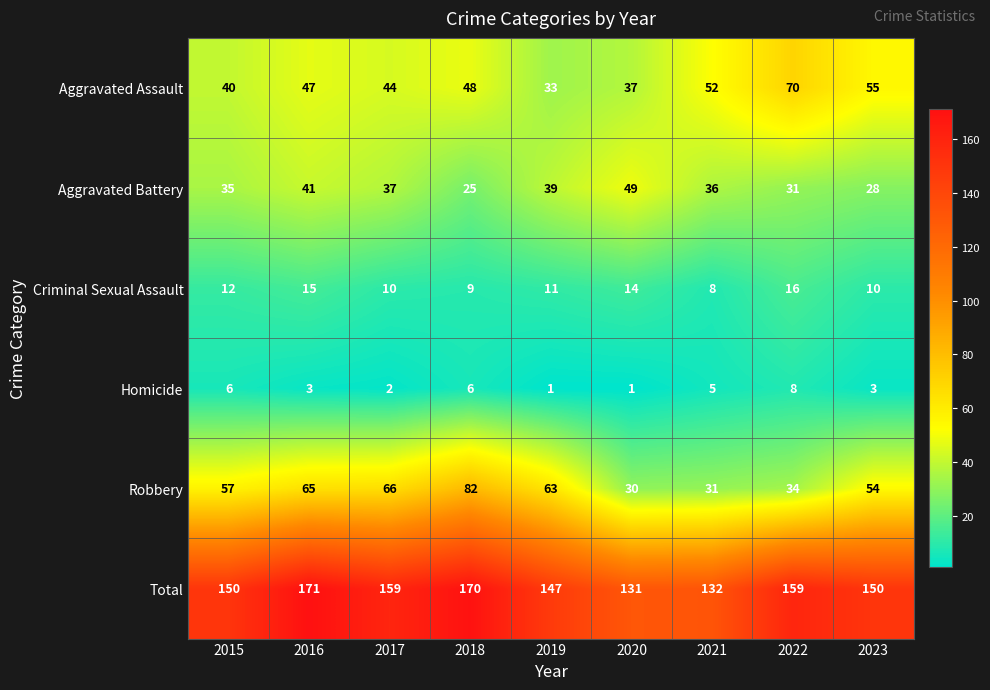

What is the approximate value of Total at 2018?

170